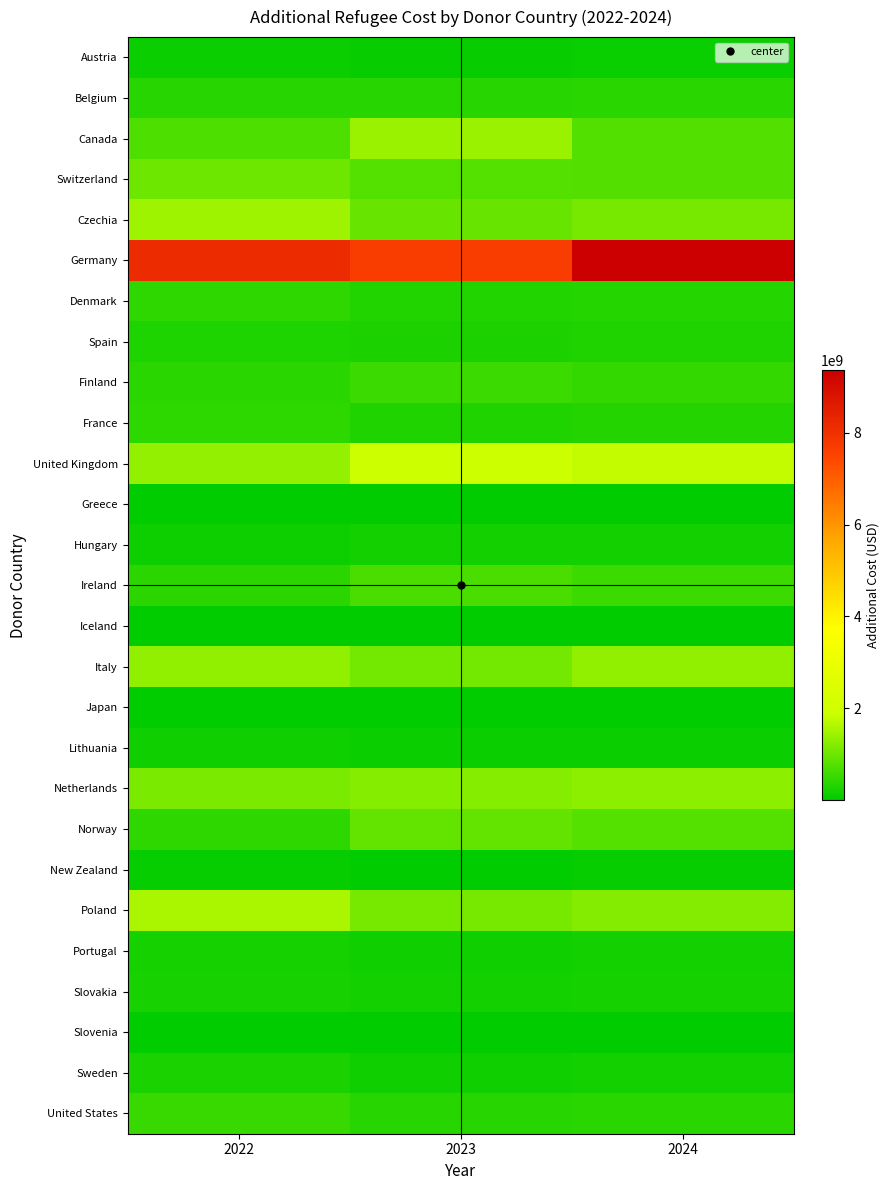

Rank the series by their maximum value, from highest to lowest.

Germany, United Kingdom, Poland, Czechia, Canada, Italy, Netherlands, Switzerland, Norway, Ireland, Finland, United States, Denmark, France, Belgium, Spain, Sweden, Slovakia, Portugal, Hungary, Lithuania, Austria, New Zealand, Greece, Iceland, Slovenia, Japan